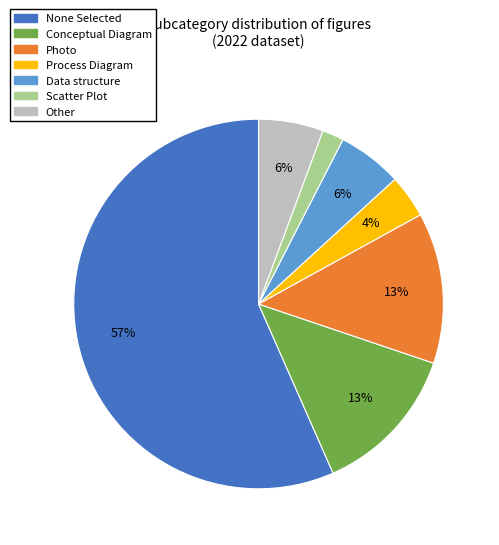

Is there any slice that represents more than half of the pie?

Yes